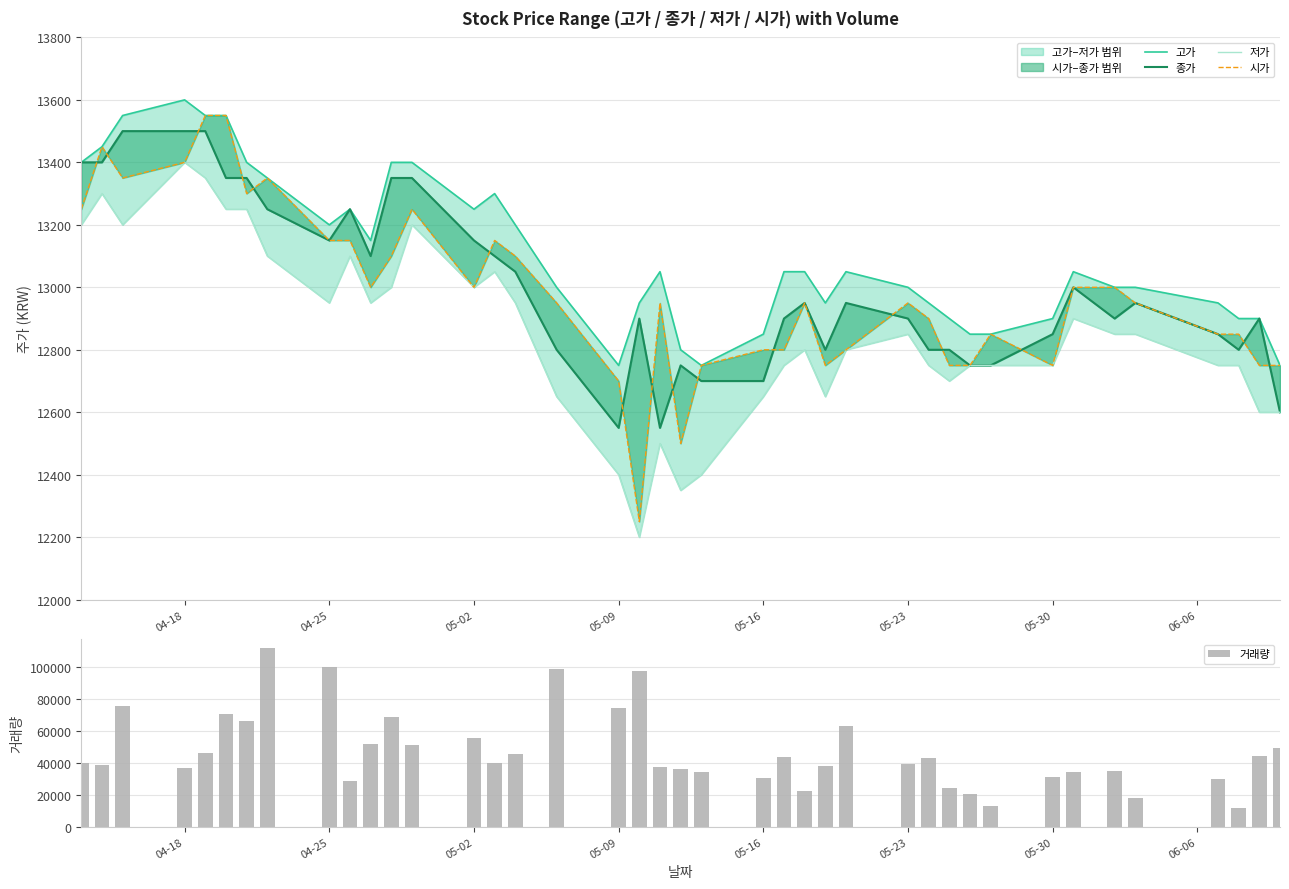

What are all the series names shown in the legend?

고가, 종가, 저가, 시가, 거래량